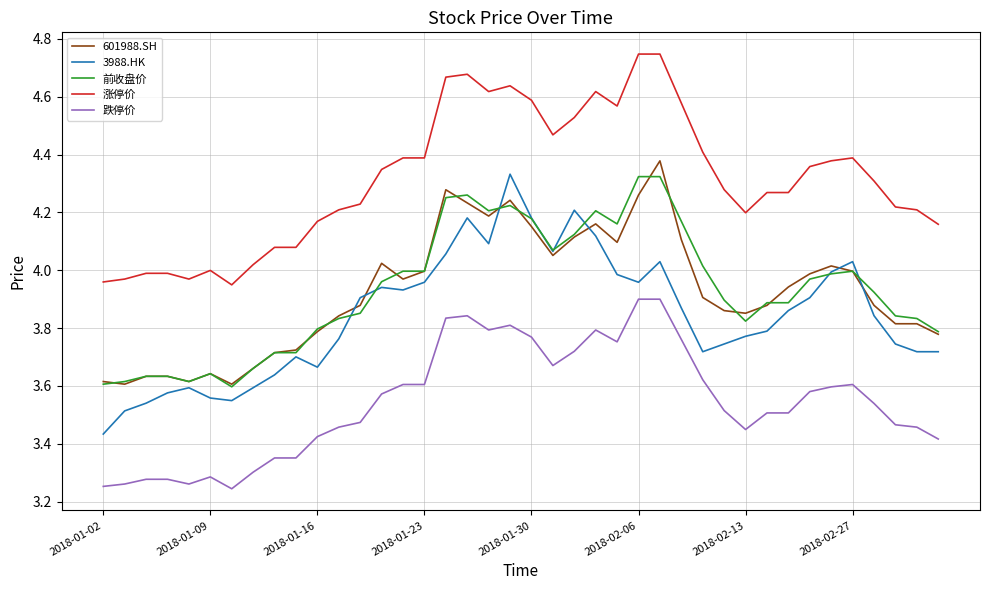

True or false: 前收盘价 and 涨停价 intersect in this chart.

False